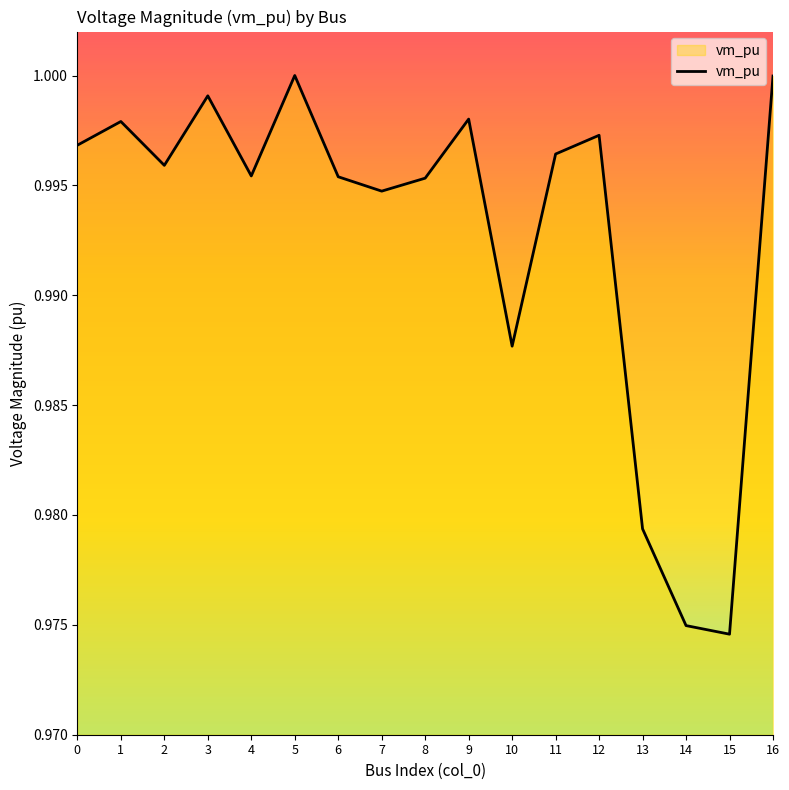

The chart shows a value of 0.3 at 14. True or false?

False